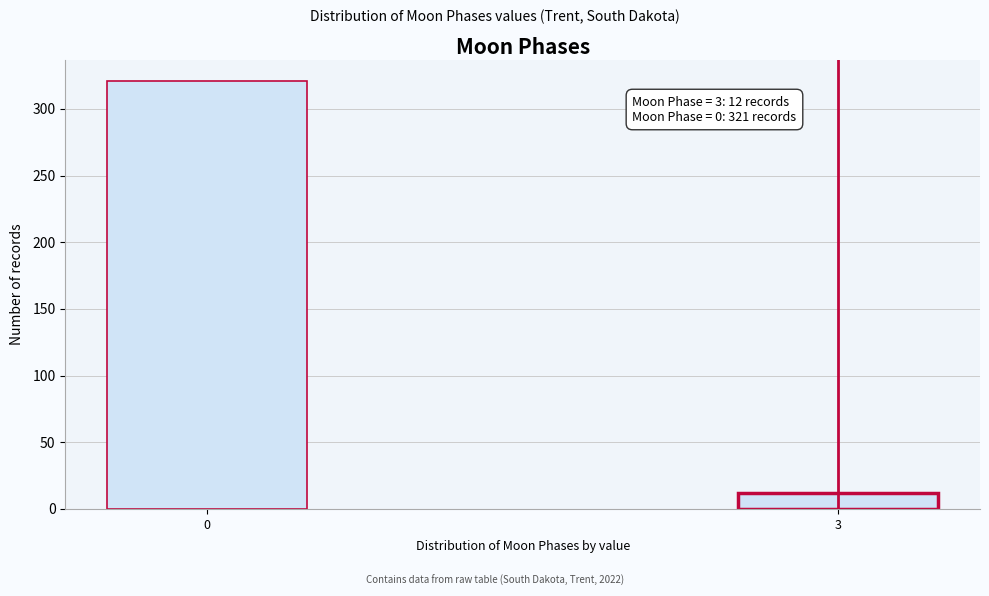

Reading left to right, transcribe all the data shown in this chart.

321	12